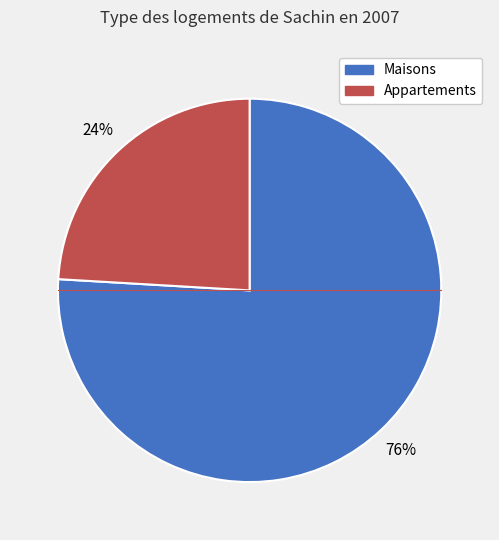

To the nearest percent, what is the average slice percentage?

50%